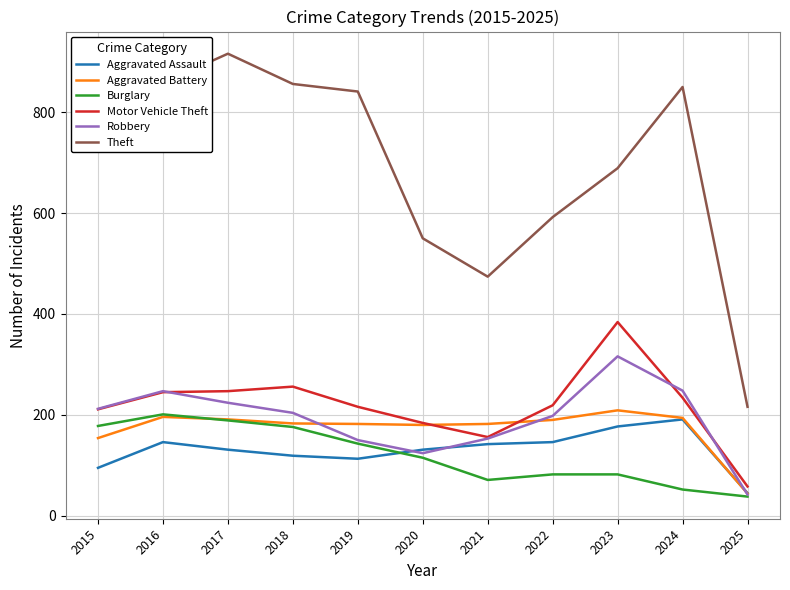

What are all the series names shown in the legend?

Aggravated Assault, Aggravated Battery, Burglary, Motor Vehicle Theft, Robbery, Theft